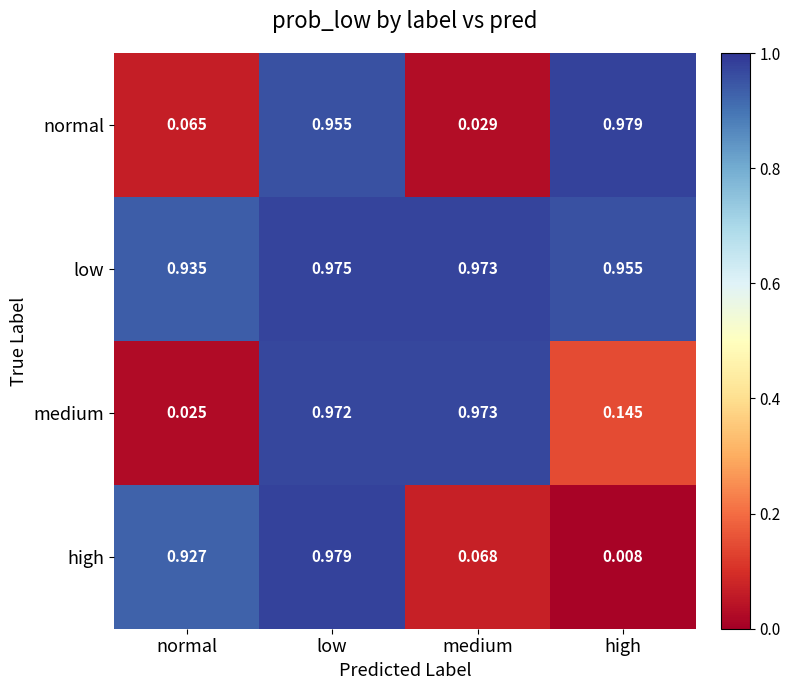

List the labels in order of high value, smallest first.

high, medium, normal, low